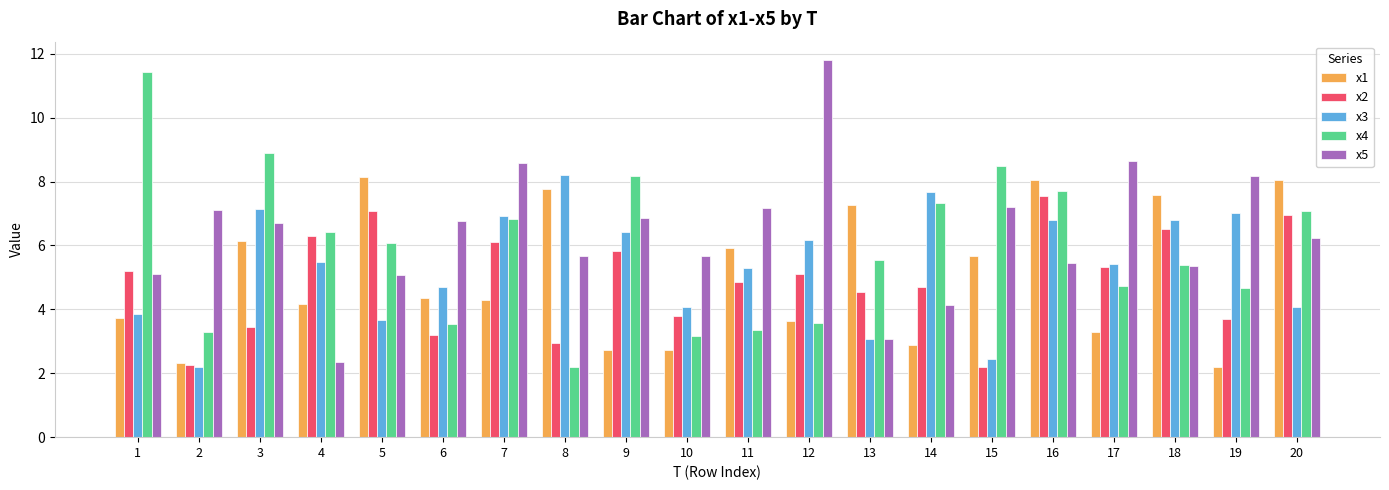

Which label corresponds to the largest value in the chart?

12